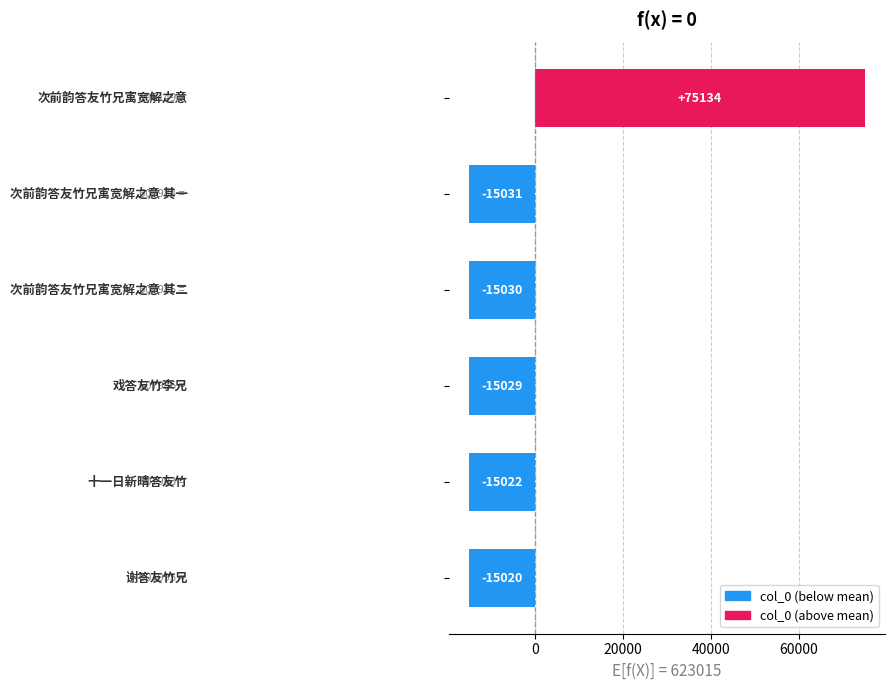

How many values are below -15022?

4